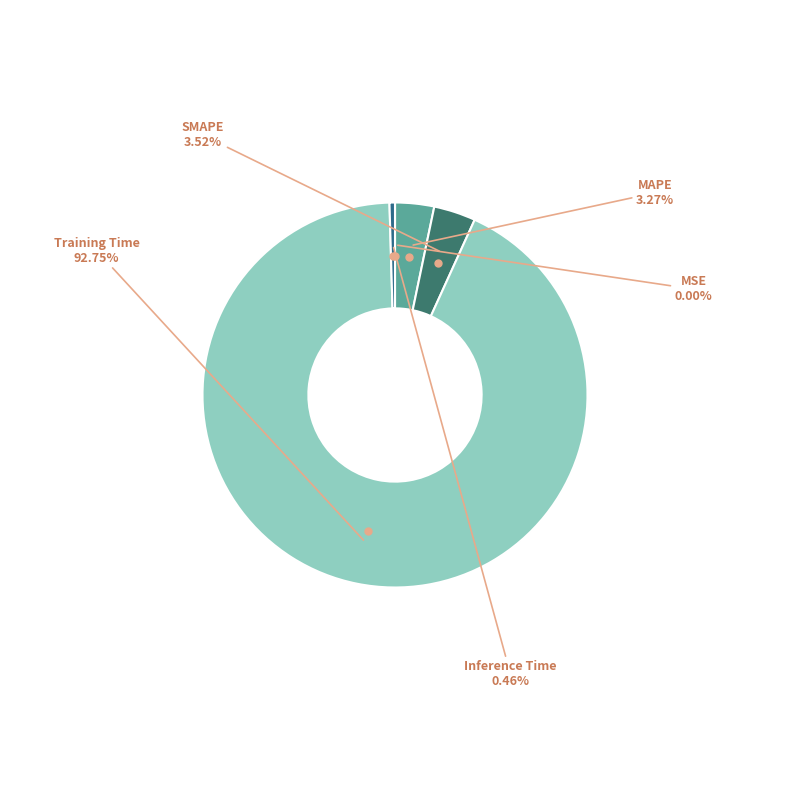

Which slice is the largest?

Training Time